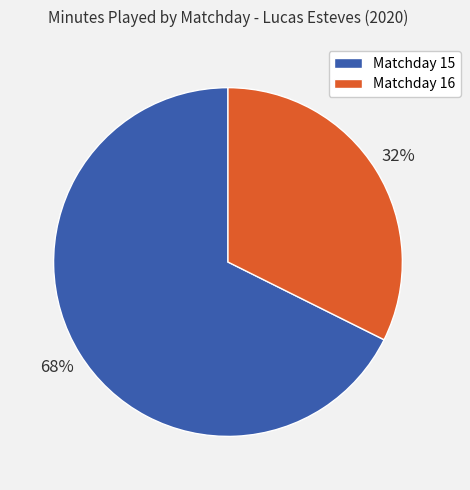

Is it true that Matchday 16 is 44% of the pie?

False